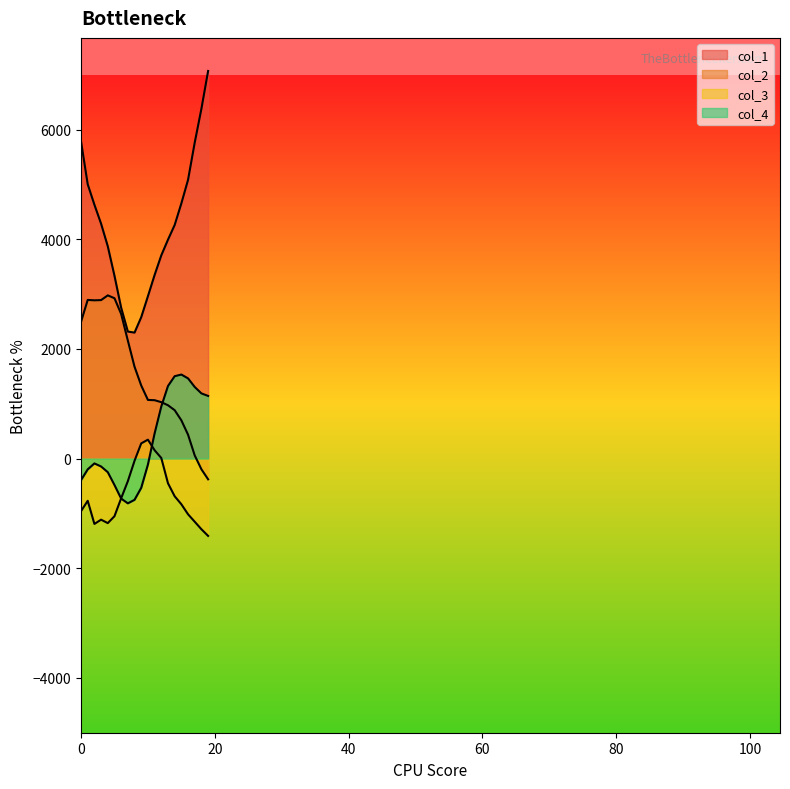

Reading left to right, extract all data points from this chart.

col_1: 5786	5003	4631	4284	3872	3335	2751	2317	2298	2579	2961	3349	3707	3993	4261	4655	5085	5765	6382	7070
col_2: 2495	2894	2887	2891	2977	2925	2638	2152	1675	1333	1070	1065	1029	973	883	698	436	57	-195	-378
col_3: -959	-770	-1192	-1114	-1177	-1051	-724	-412	-40	277	345	152	11	-450	-687	-833	-1016	-1152	-1289	-1410
col_4: -393	-196	-88	-144	-248	-482	-730	-816	-752	-533	-109	459	950	1324	1503	1533	1463	1306	1189	1143